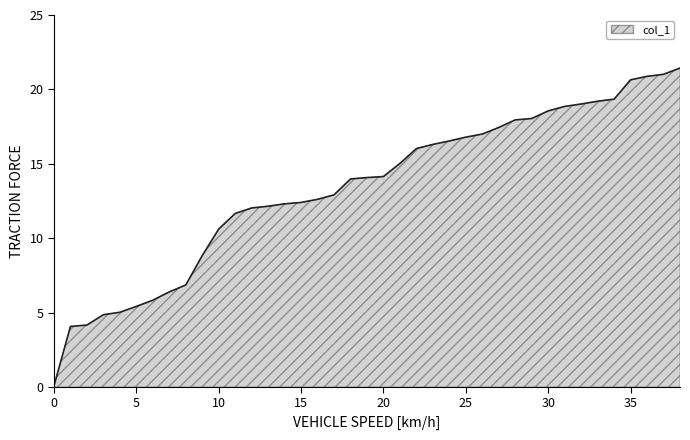

What is the difference between the maximum and minimum values?

21.4